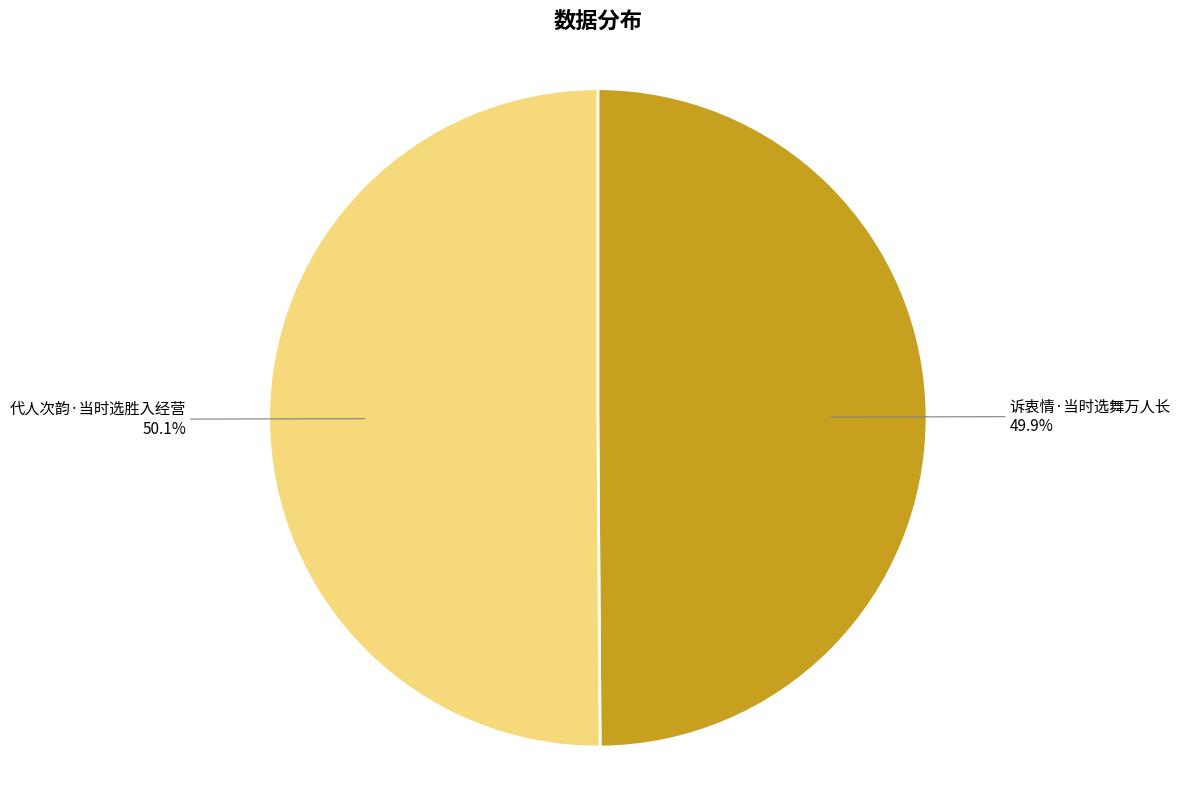

Is there a majority slice in this chart?

Yes